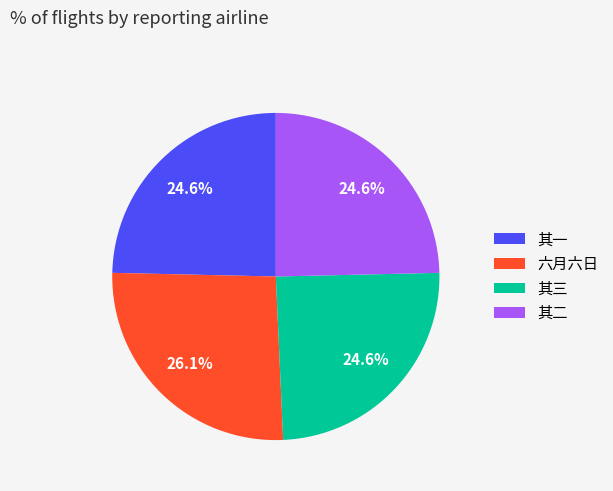

What is the ratio of the value at 其二 to the value at 其三?

1.0